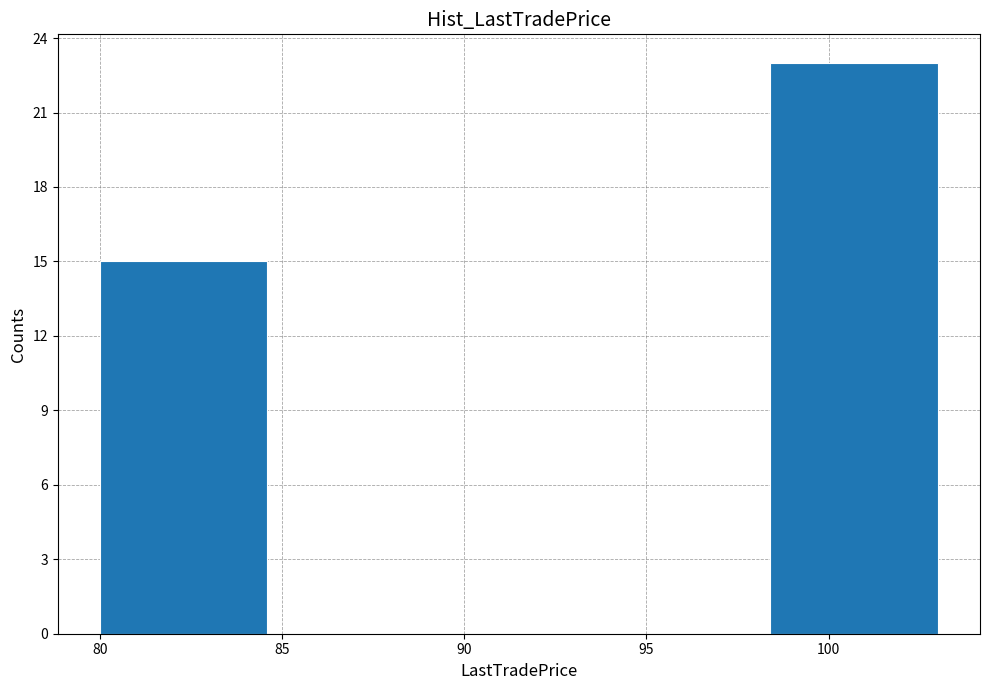

Over which range of the x-axis is the bar tallest?

98.4 to 103.0